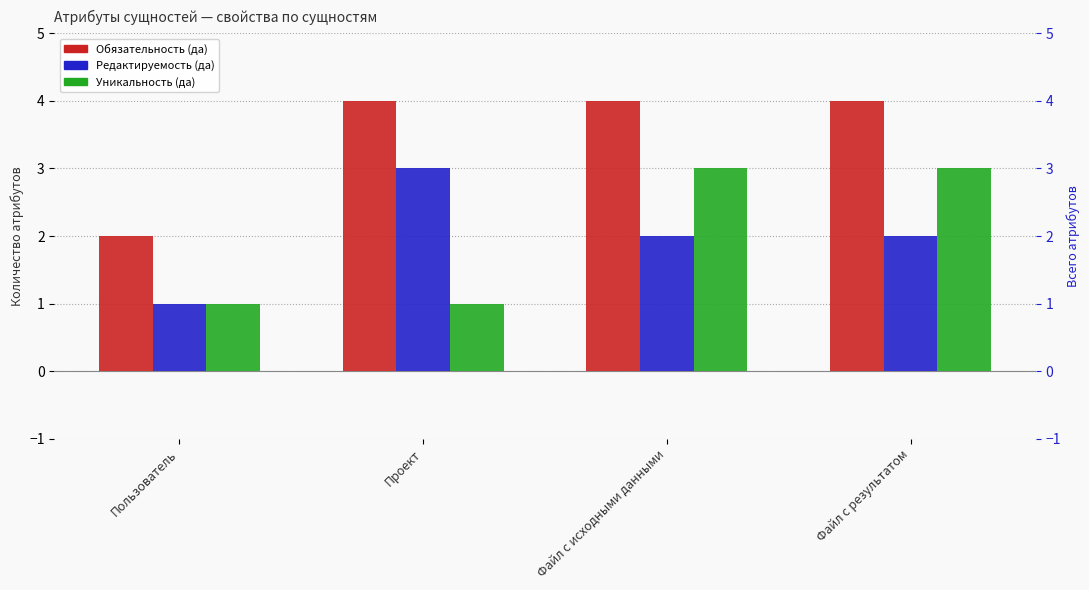

How many bars are there in each group?

3